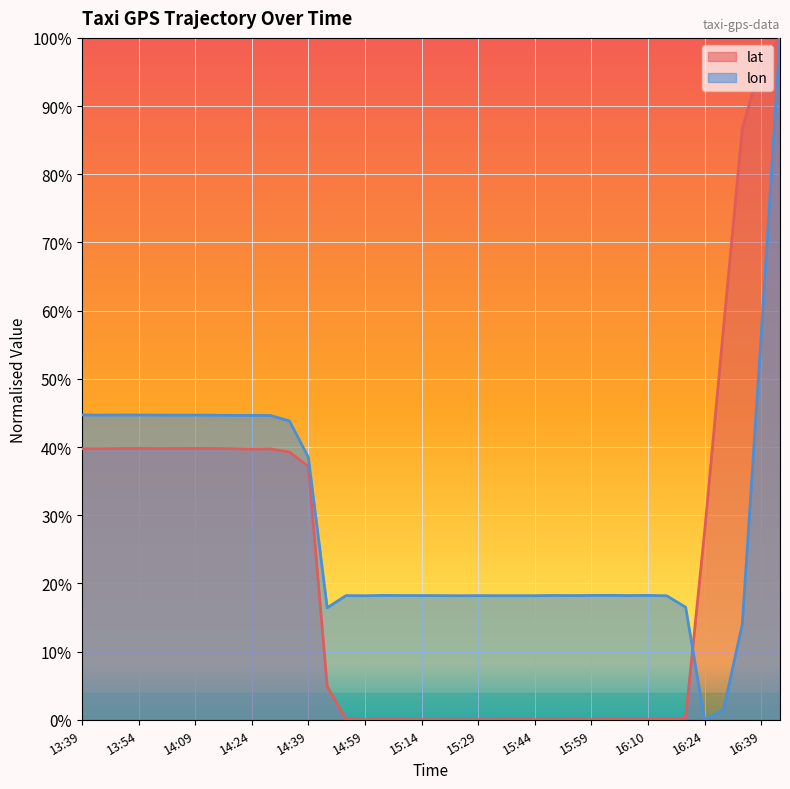

How many lines are shown in the chart?

2